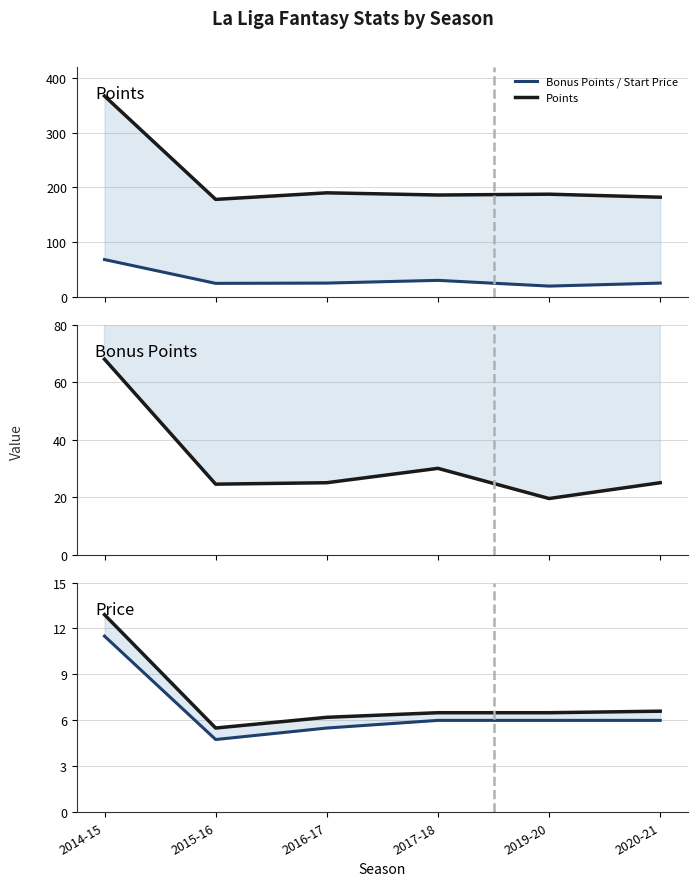

Which series has the largest total across all categories?

Points